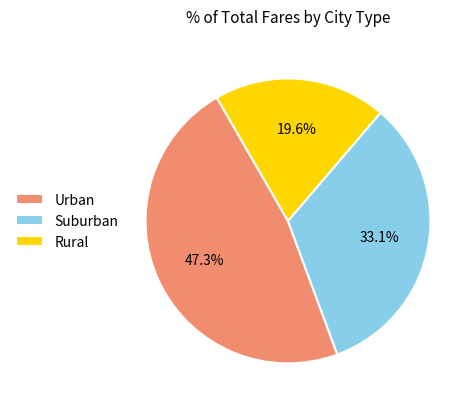

Do Rural and Suburban together represent more than half of the pie?

Yes